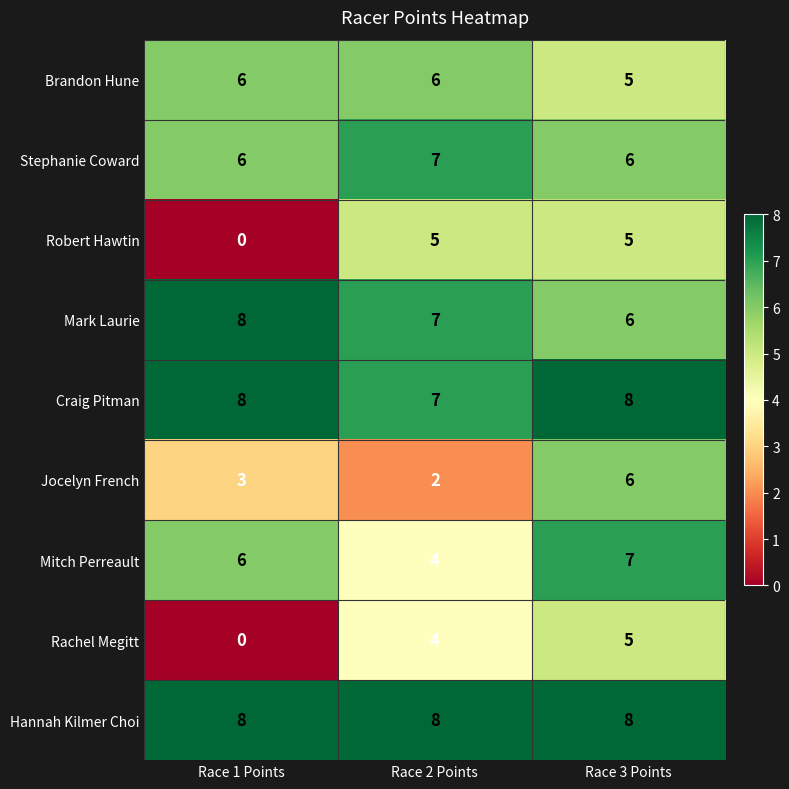

The value of Jocelyn French at Race 3 Points is 6. True or false?

True